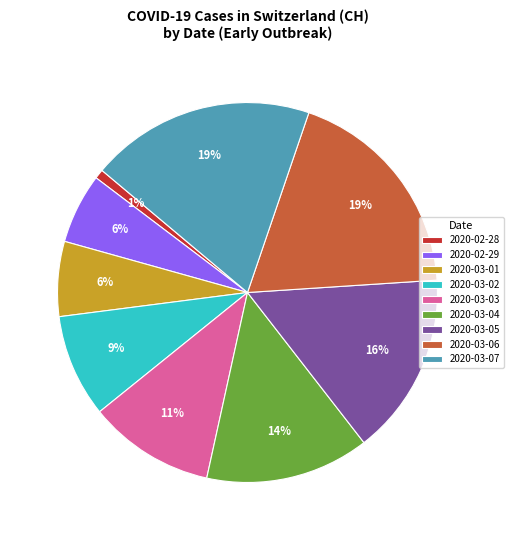

Is there a majority slice in this chart?

No